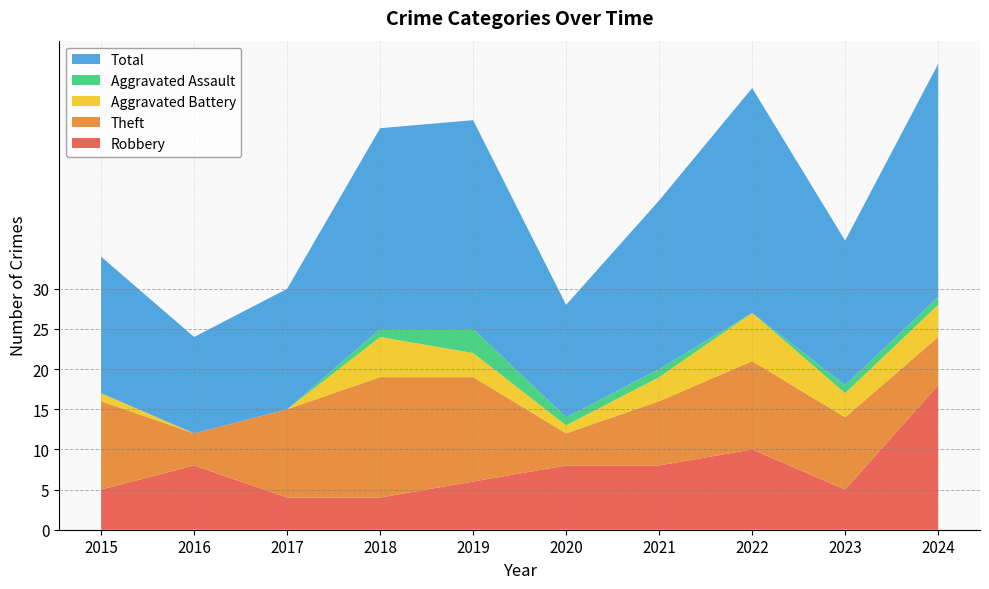

Reading left to right, what are all the values shown in this chart?

Robbery: 2015=5	2016=8	2017=4	2018=4	2019=6	2020=8	2021=8	2022=10	2023=5	2024=18
Theft: 2015=11	2016=4	2017=11	2018=15	2019=13	2020=4	2021=8	2022=11	2023=9	2024=6
Aggravated Battery: 2015=1	2016=0	2017=0	2018=5	2019=3	2020=1	2021=3	2022=6	2023=3	2024=4
Aggravated Assault: 2015=0	2016=0	2017=0	2018=1	2019=3	2020=1	2021=1	2022=0	2023=1	2024=1
Total: 2015=17	2016=12	2017=15	2018=25	2019=26	2020=14	2021=21	2022=28	2023=18	2024=29